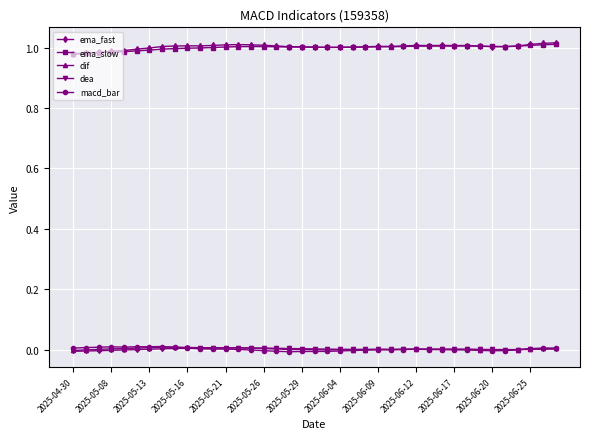

True or false: ema_fast and macd_bar cross at least once.

False